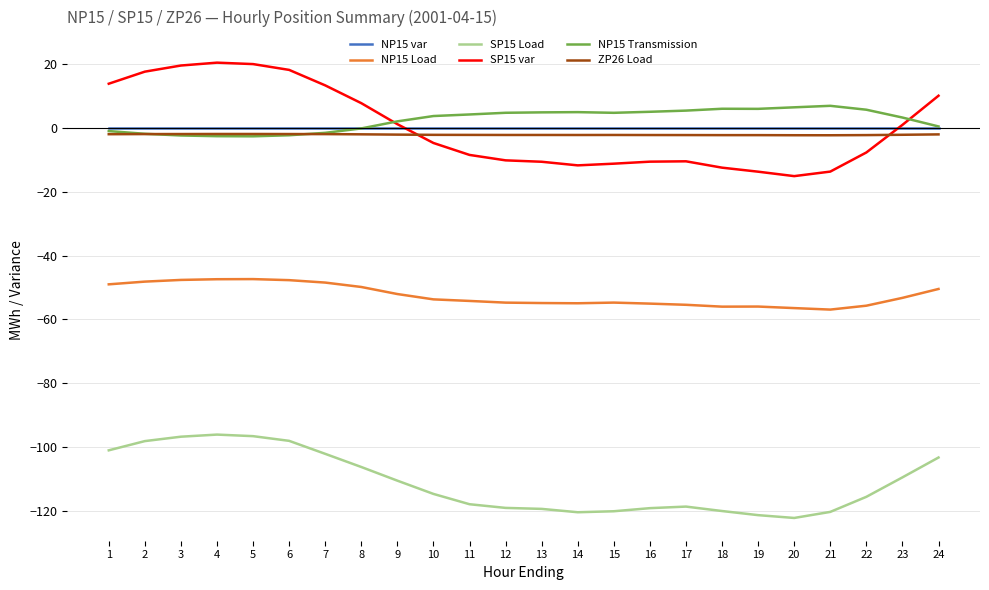

True or false: NP15 Load and ZP26 Load intersect in this chart.

False